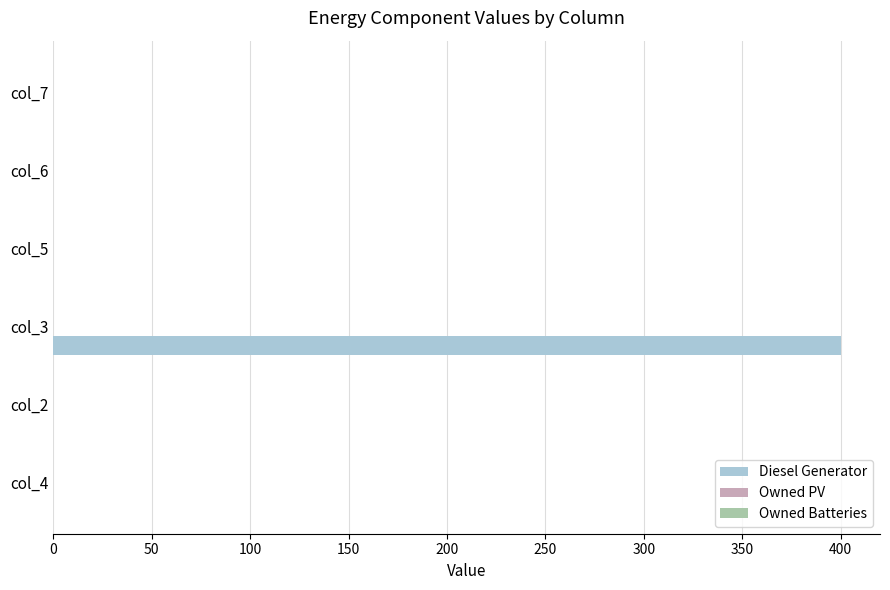

The value at col_6 is 0. True or false?

True